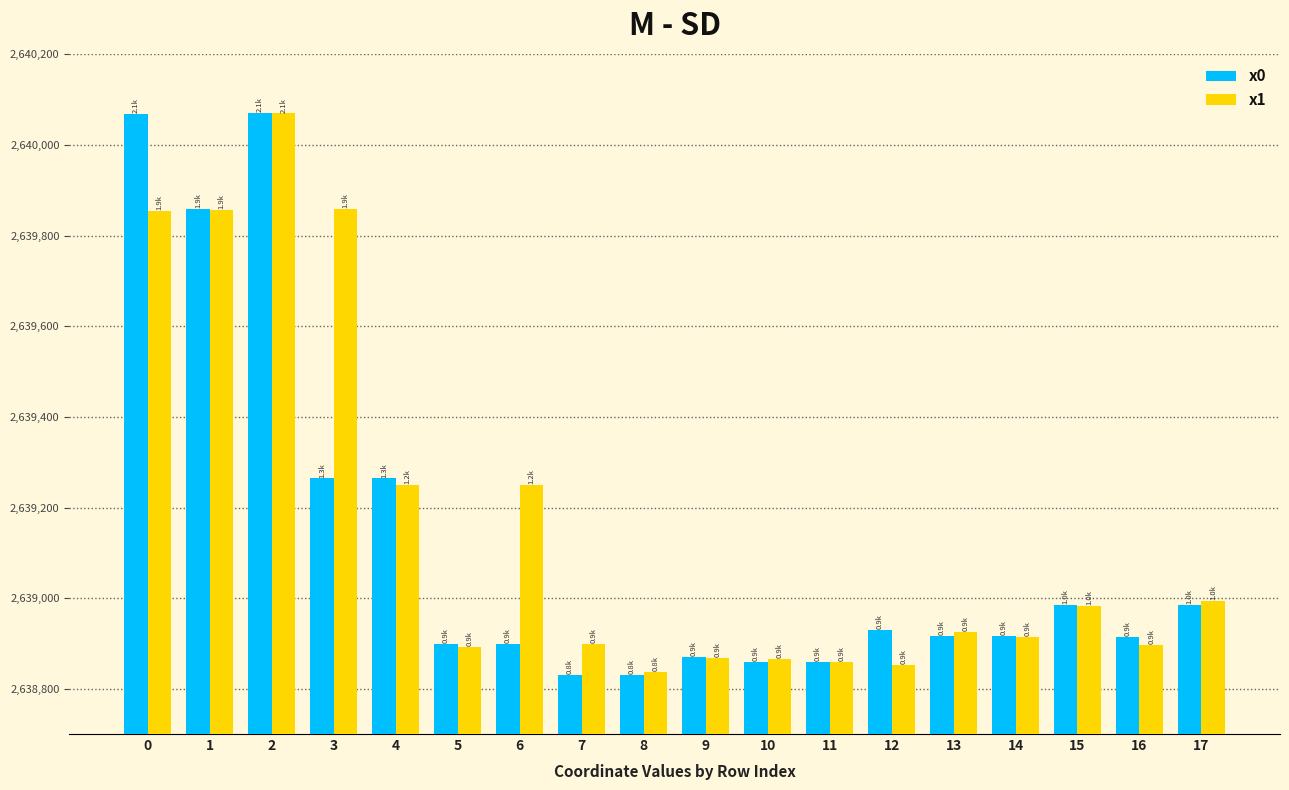

What is the maximum value shown in the chart?

2640071.0